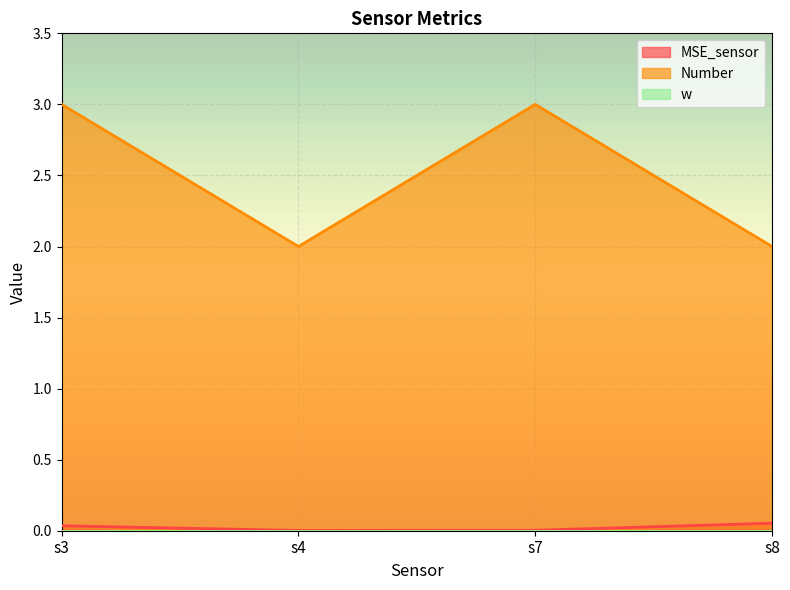

How many categories are shown in the chart?

4